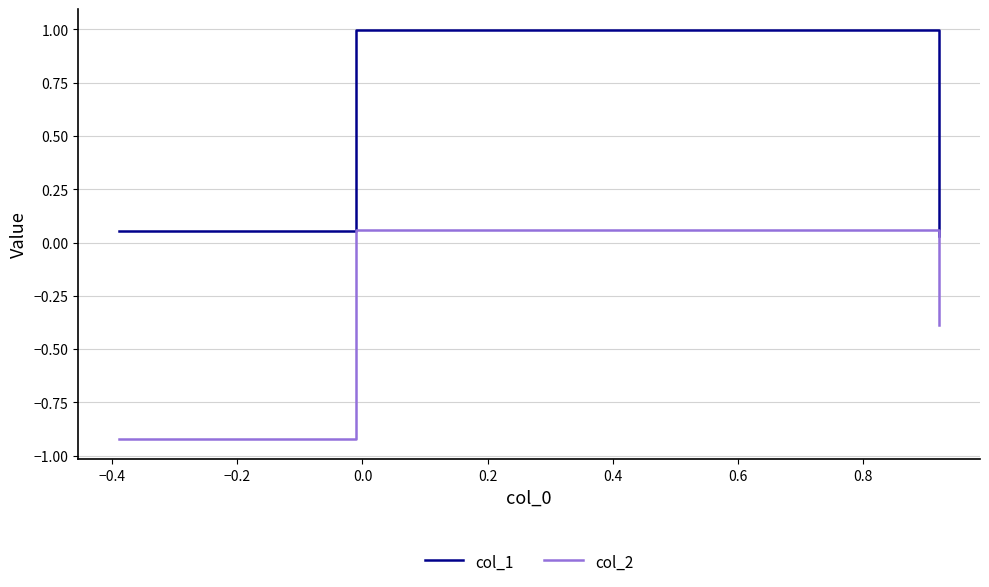

At how many categories does at least one series exceed 0?

3